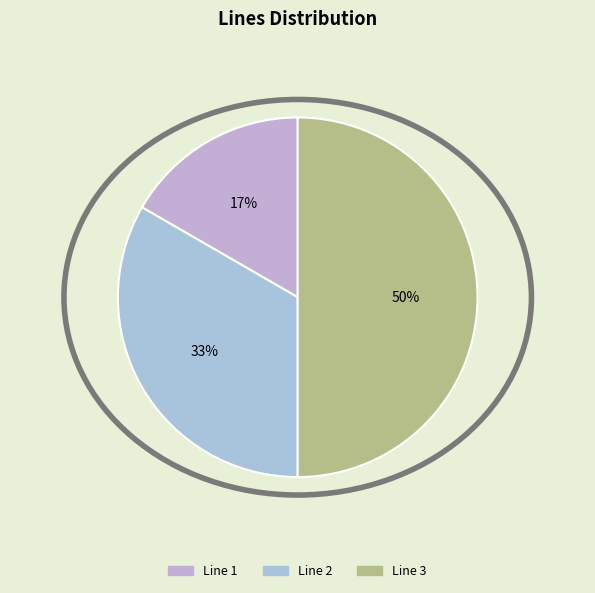

Does Line 3 represent more than half of the total?

No